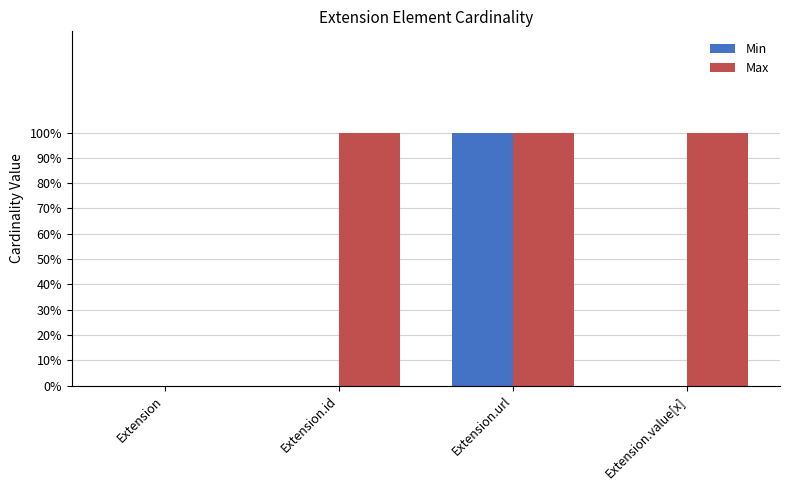

What are all the series names shown in the legend?

Min, Max